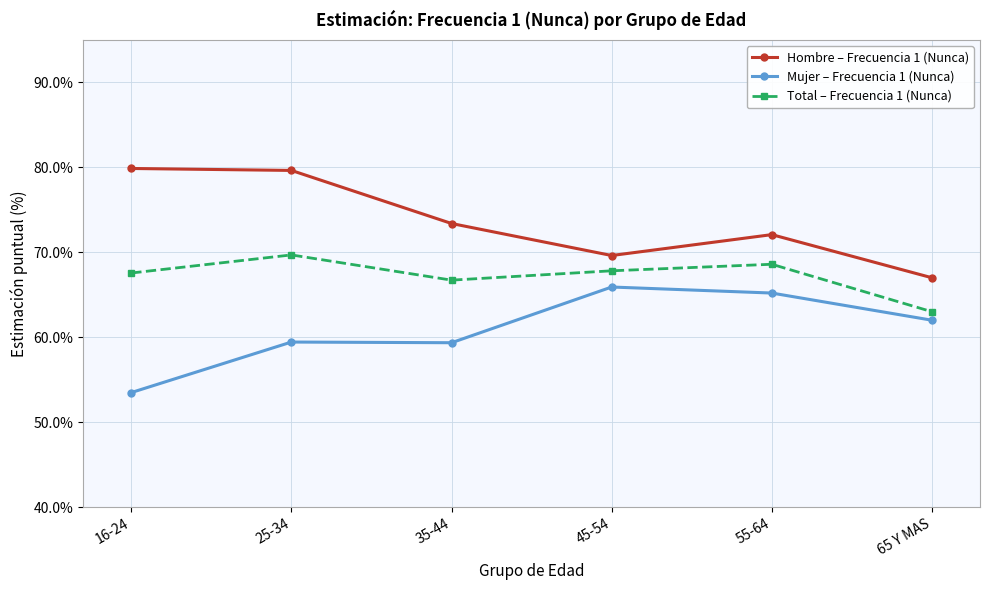

What is the difference between the highest and lowest values at 65 Y MAS?

5.0